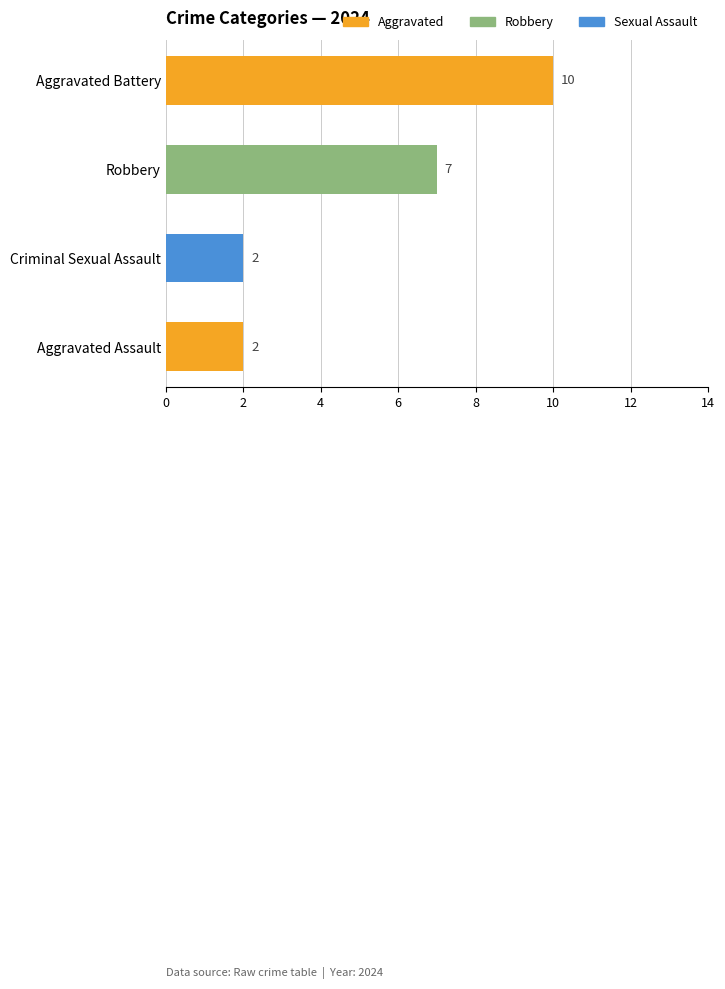

The value at Aggravated Battery is 10. True or false?

True